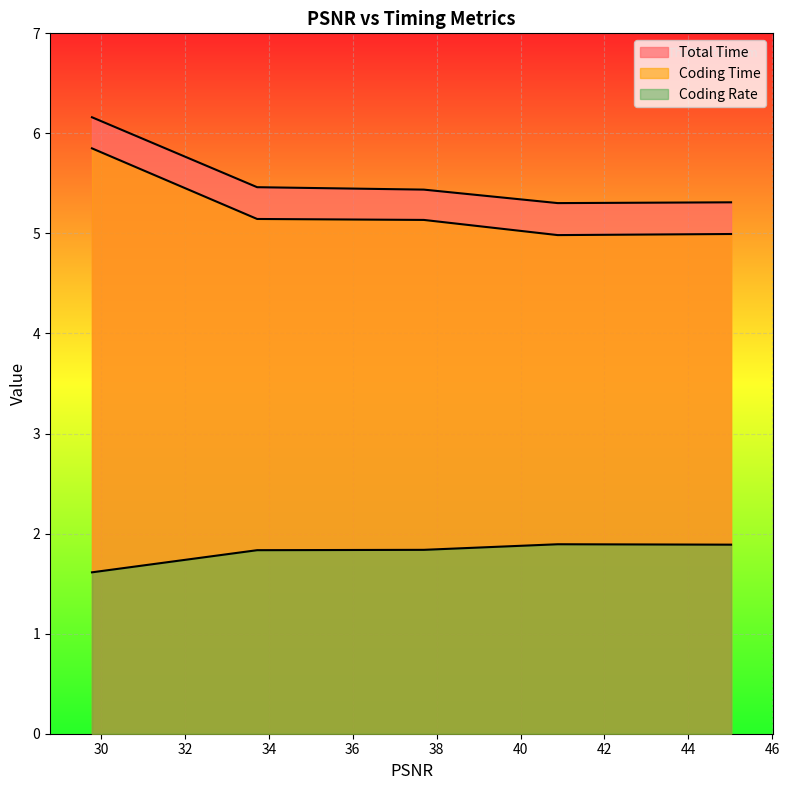

Is the value of Coding Time at 40.8864 greater than the value of Coding Rate at 29.7827?

Yes